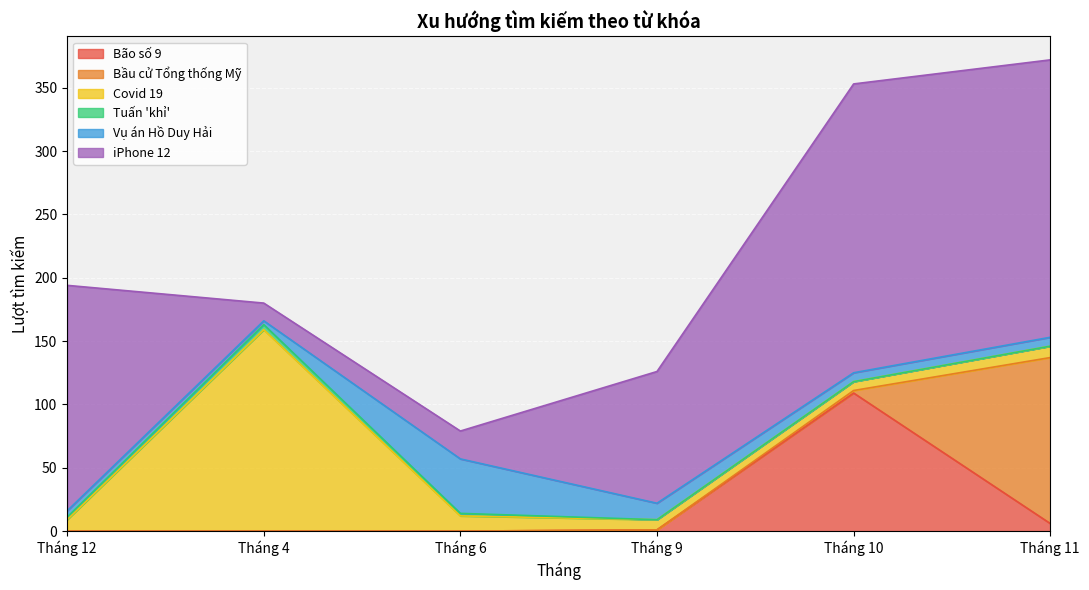

What is the difference between the maximum and second lowest values in the Bầu cử Tổng thống Mỹ series?

131